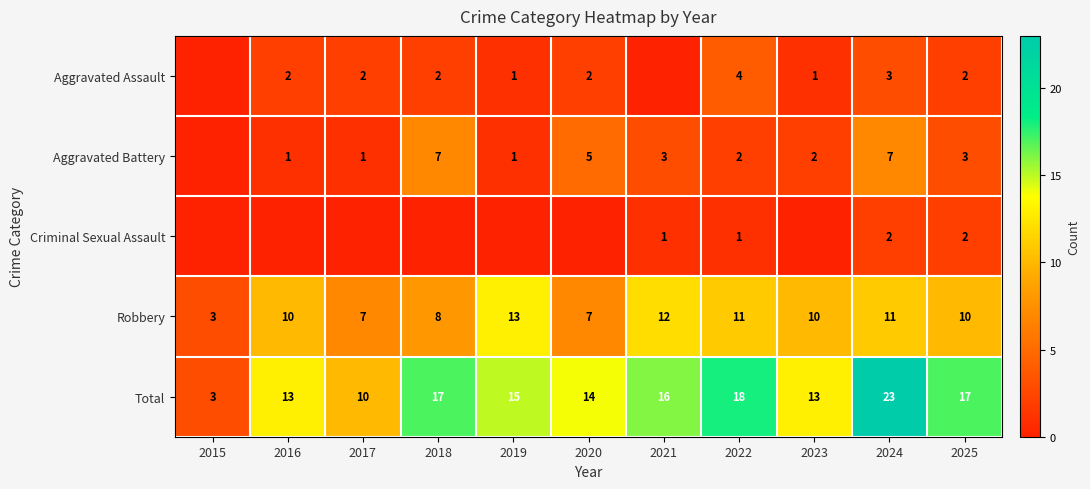

The Total series shows 25 at 2022. True or false?

False